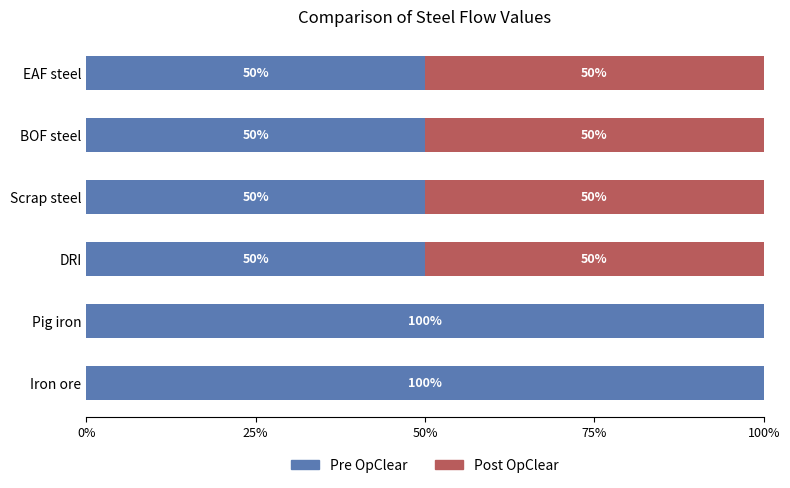

What is the sum of all Pre OpClear values?

400